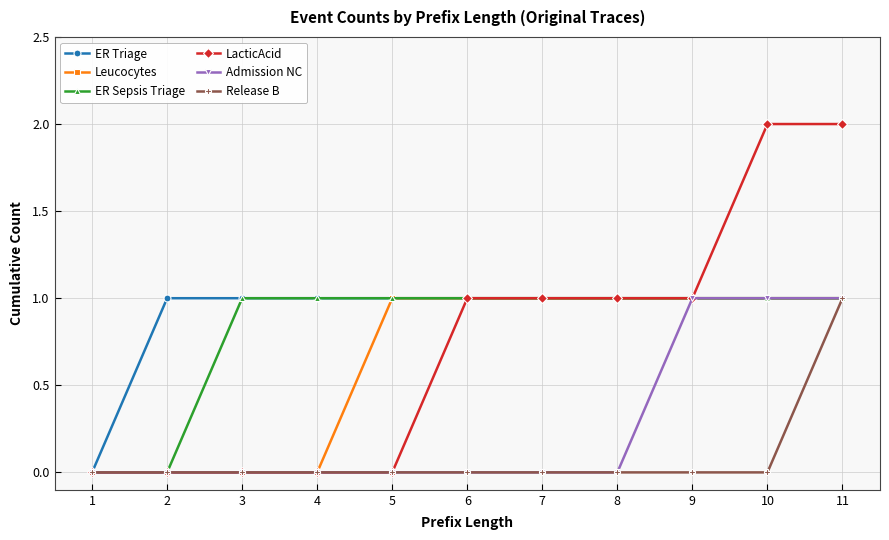

Which series has the largest total across all categories?

ER Triage